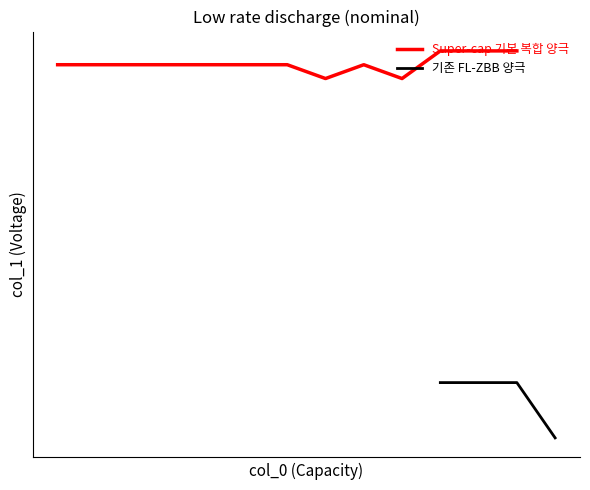

The value at 14 is 23. True or false?

True